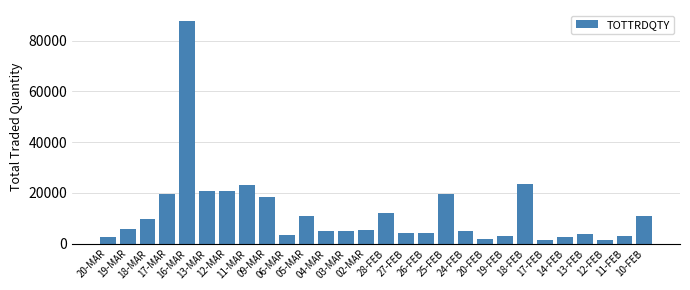

What is the difference between the second highest and second lowest values?

21671